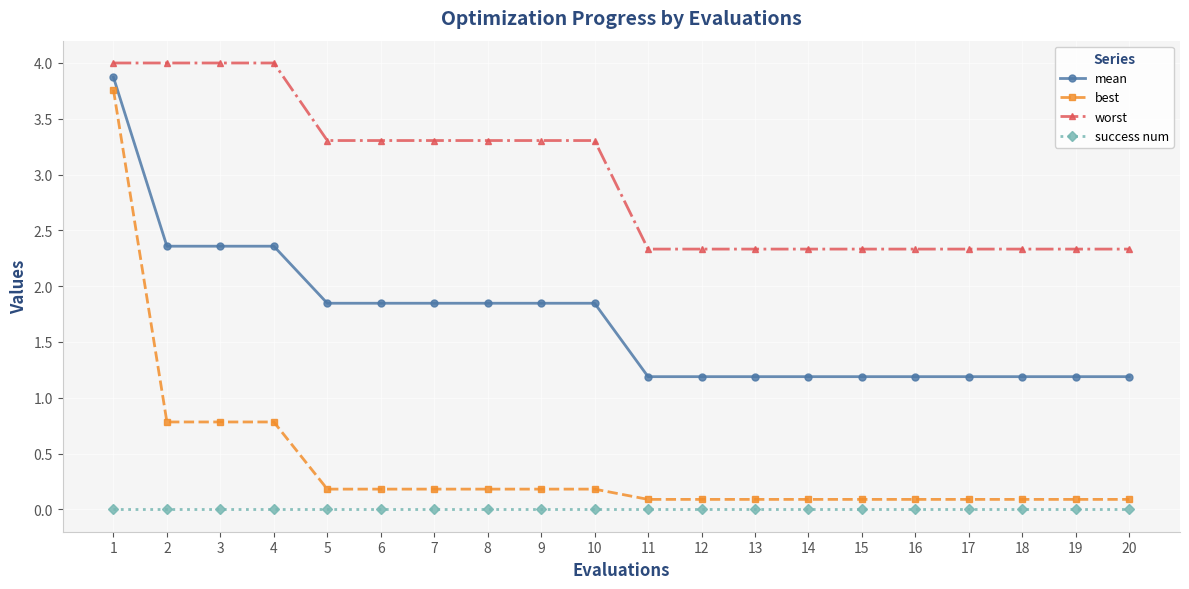

True or false: worst and mean intersect in this chart.

False